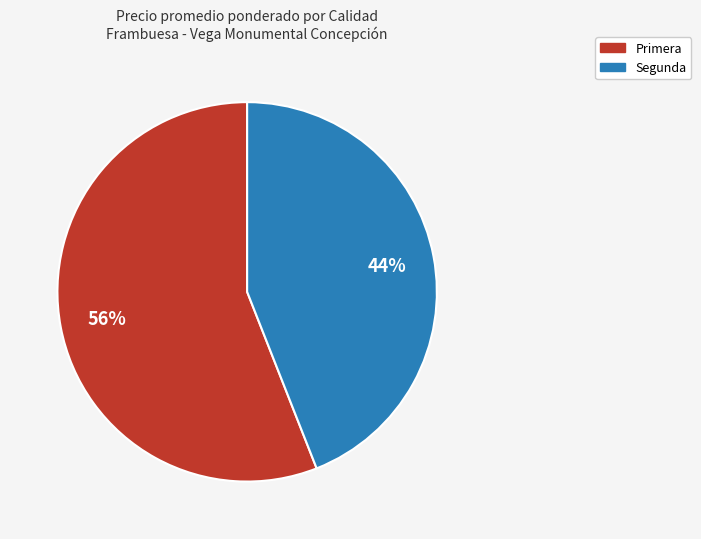

Does any single category account for the majority?

Yes